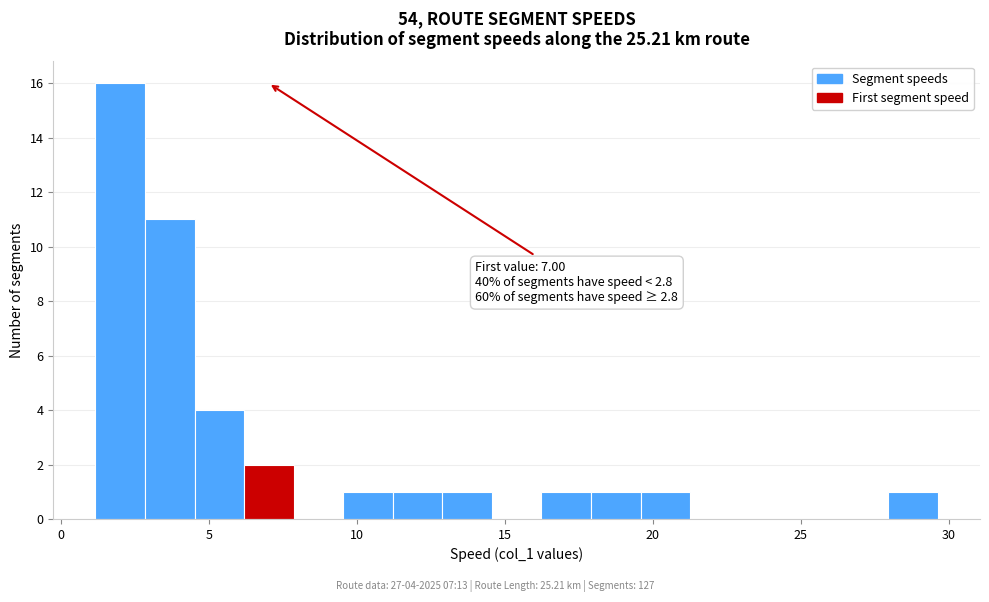

Around what value on the x-axis is the tallest bar? Give the approximate position of its centre, as read against the axis.

2.0